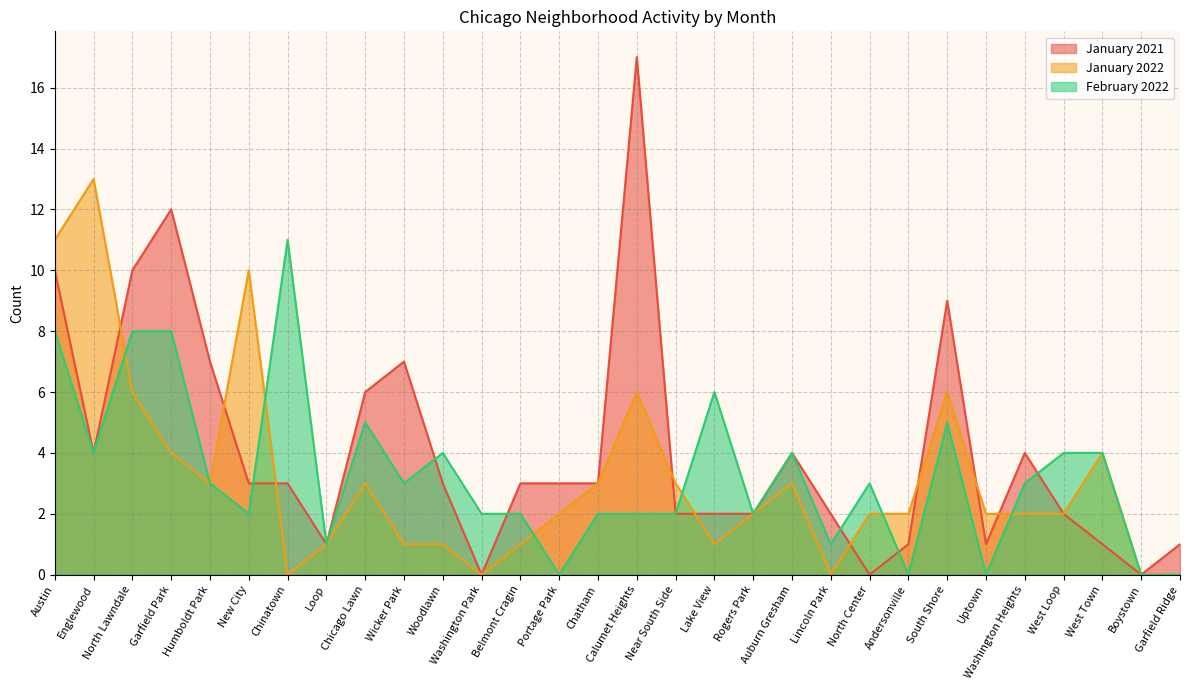

Which category has the highest value in the January 2021 series?

Calumet Heights